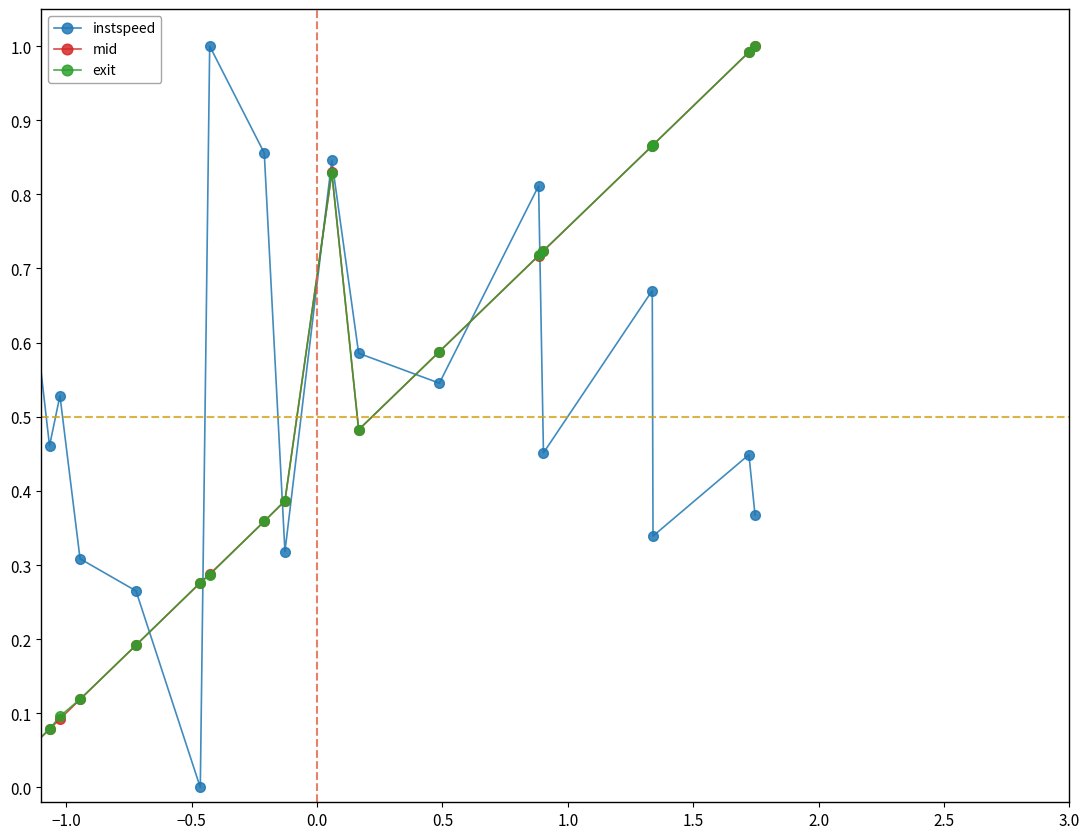

True or false: mid has more than 0 points higher than both neighbors.

True